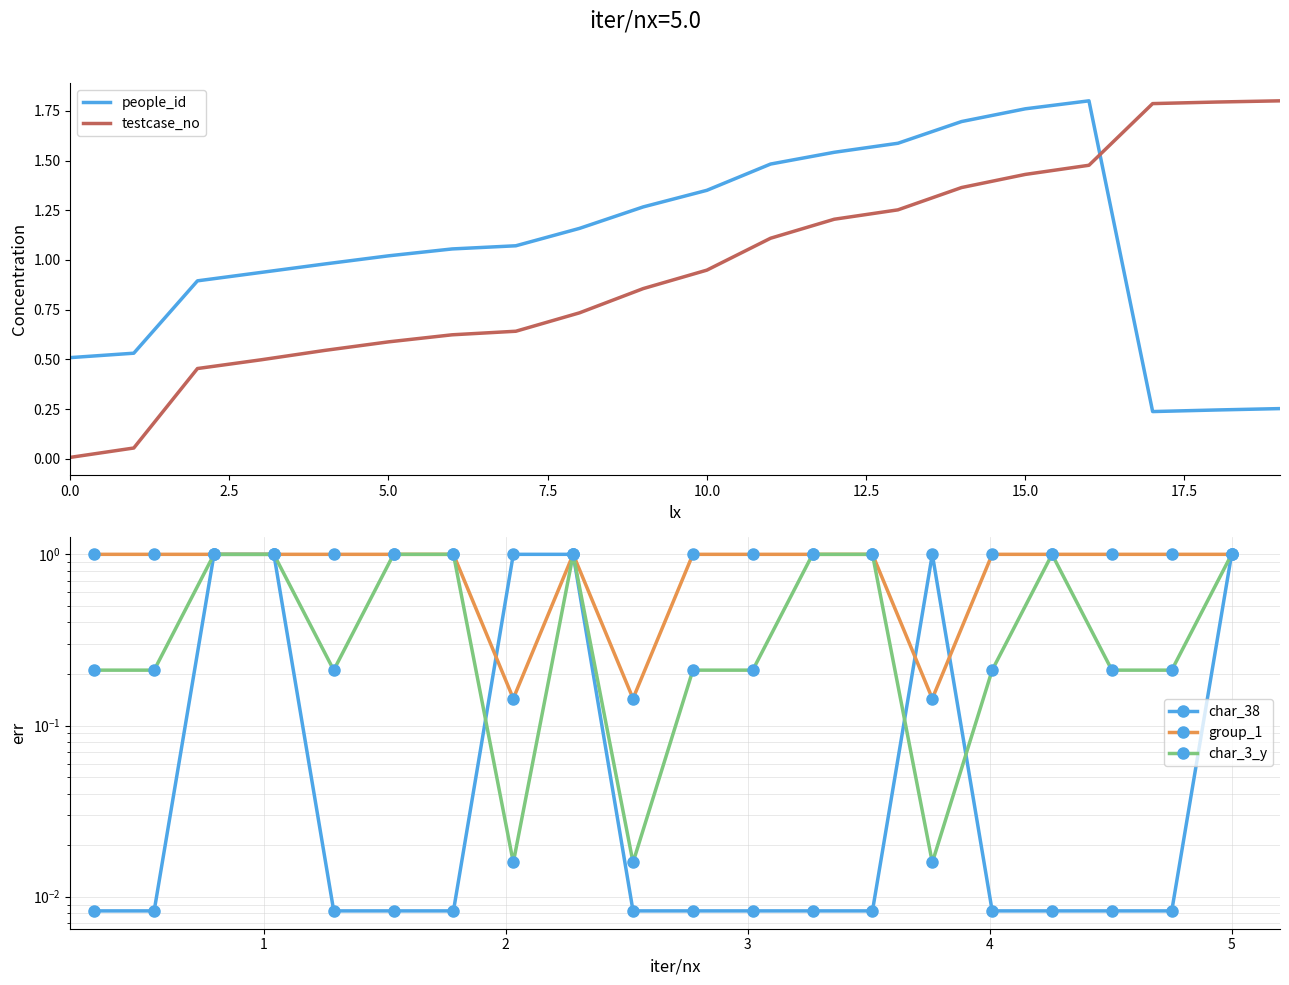

True or false: people_id and testcase_no intersect in this chart.

True